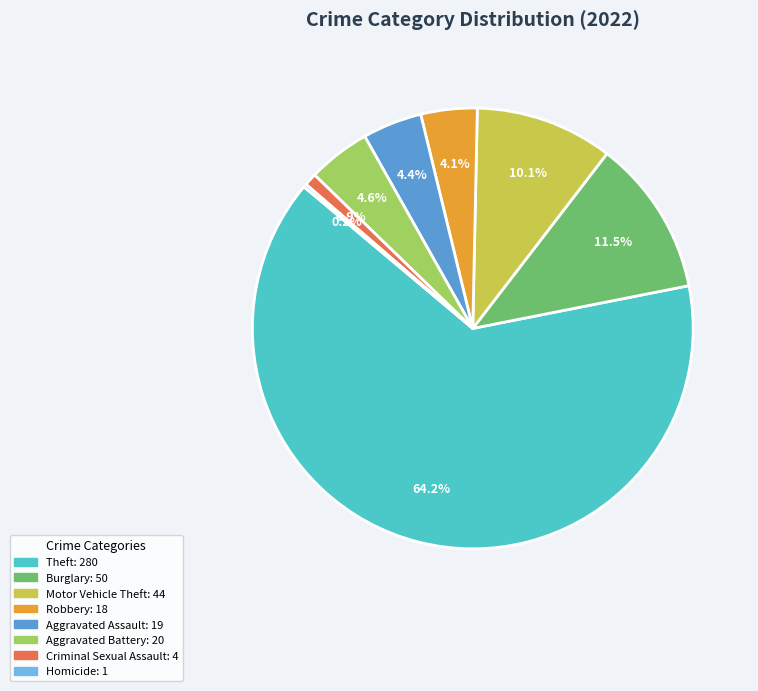

Does any single category account for the majority?

Yes